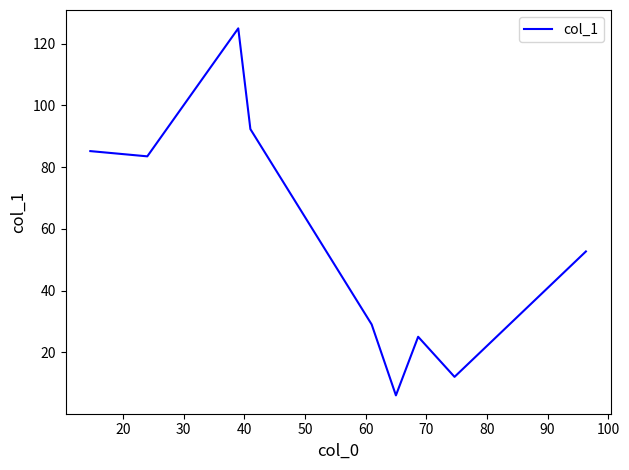

What is the greatest value displayed?

125.0